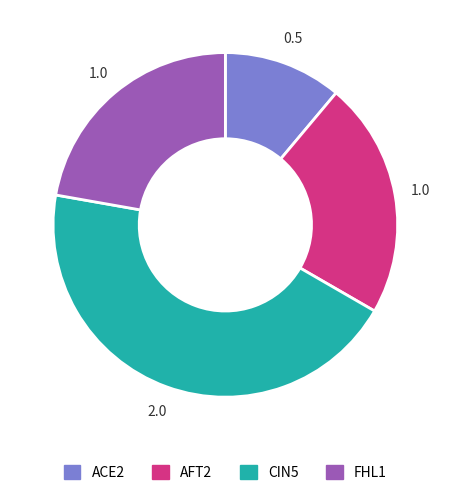

How many slices are in this pie chart?

4